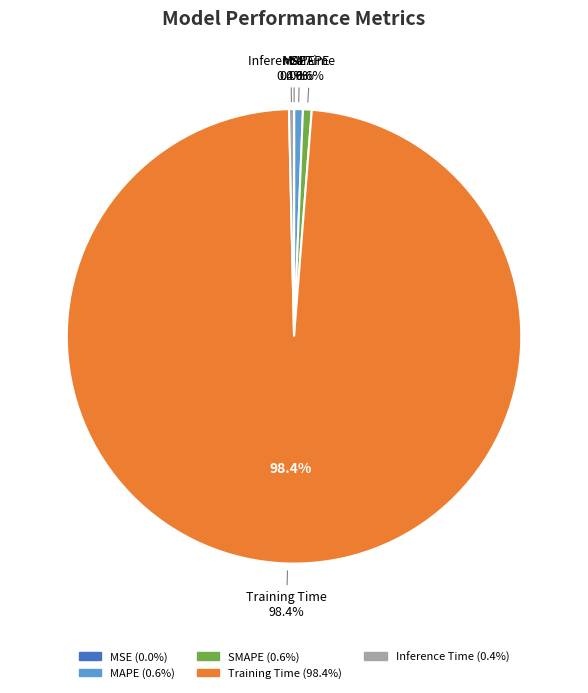

Count the number of slices in the pie.

5